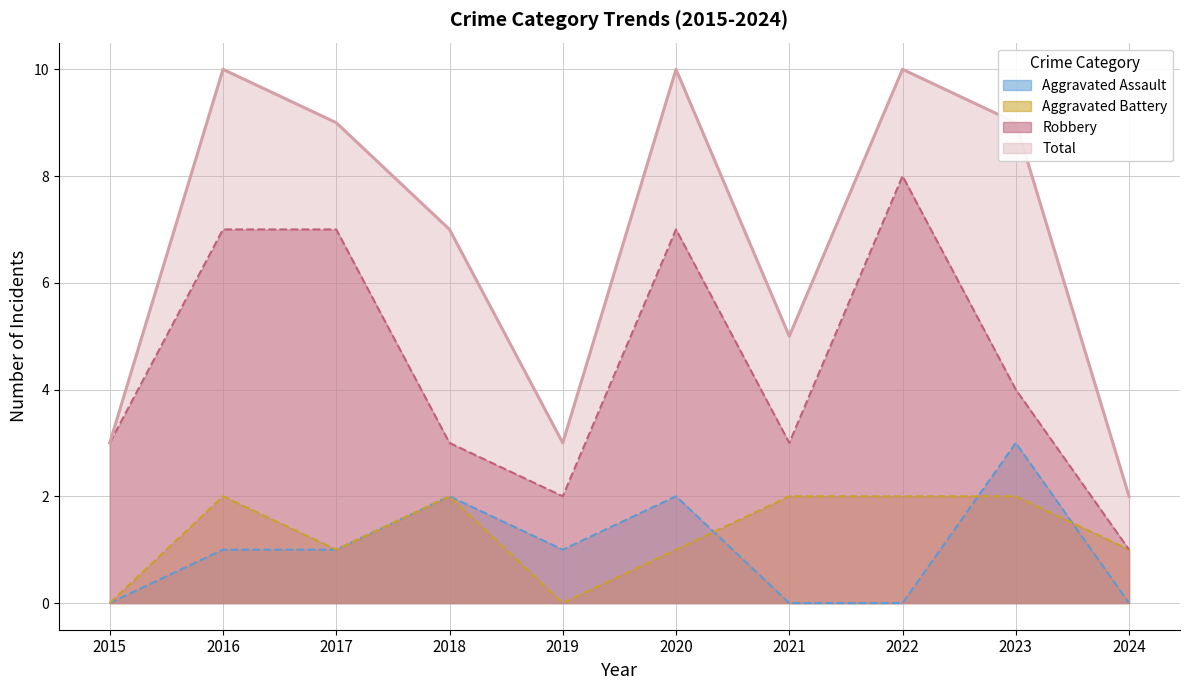

Is it true that Total equals 2 at 2024?

True